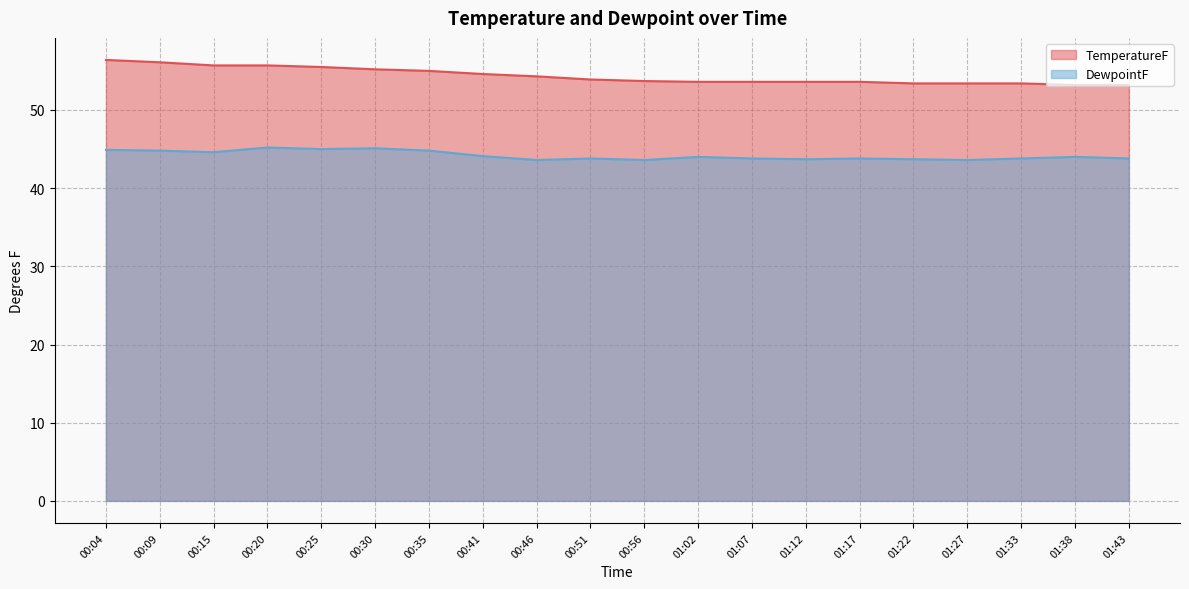

Which category has the highest value in the TemperatureF series?

00:04